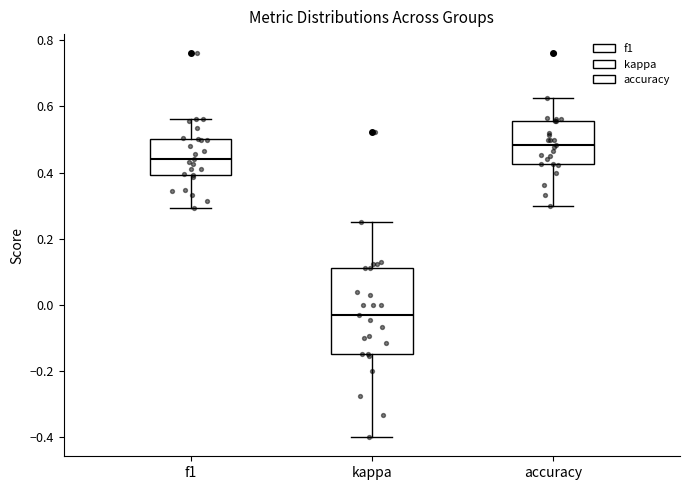

Where does the lower whisker of the box for f1 end on the y-axis? The values are not printed on the chart, so give them approximately, as read against the axis.

0.30